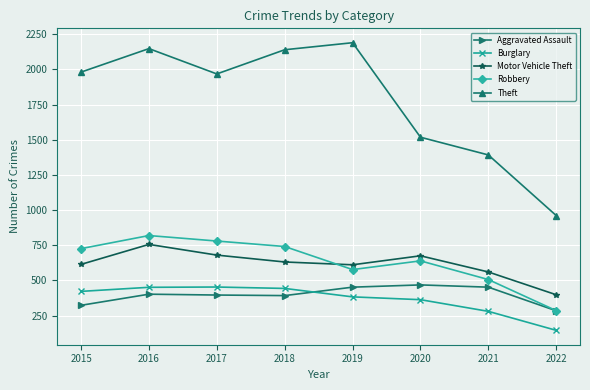

How many lines are shown in the chart?

5